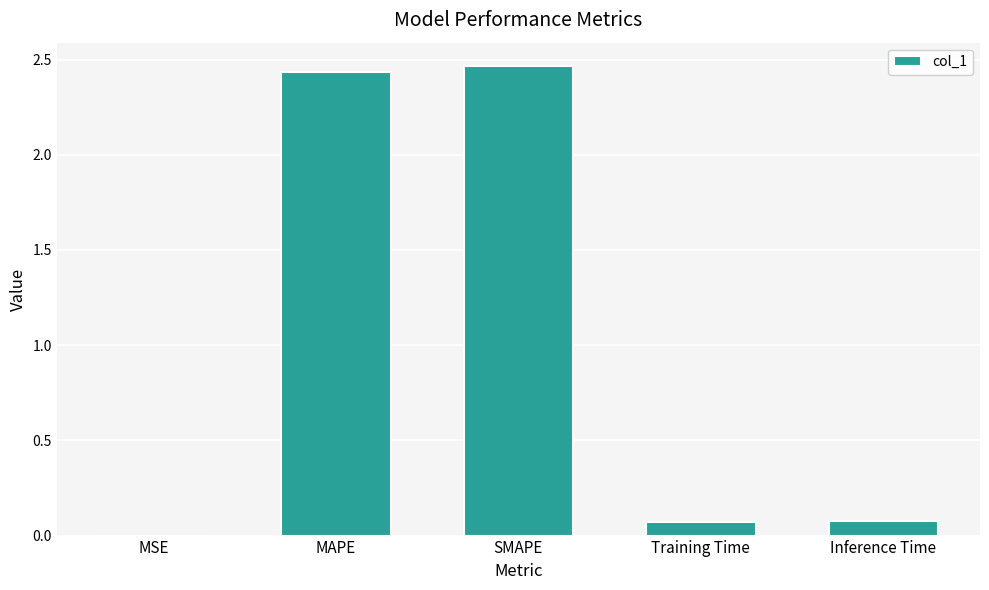

How many series are shown in this chart?

1